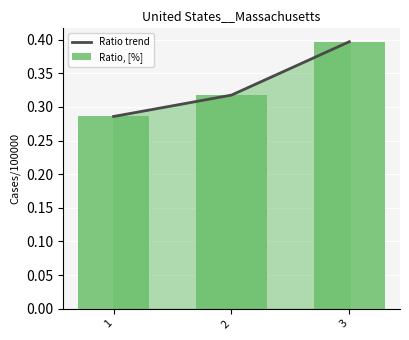

True or false: Ratio, [%] has a value of 0.1 at 1.

False